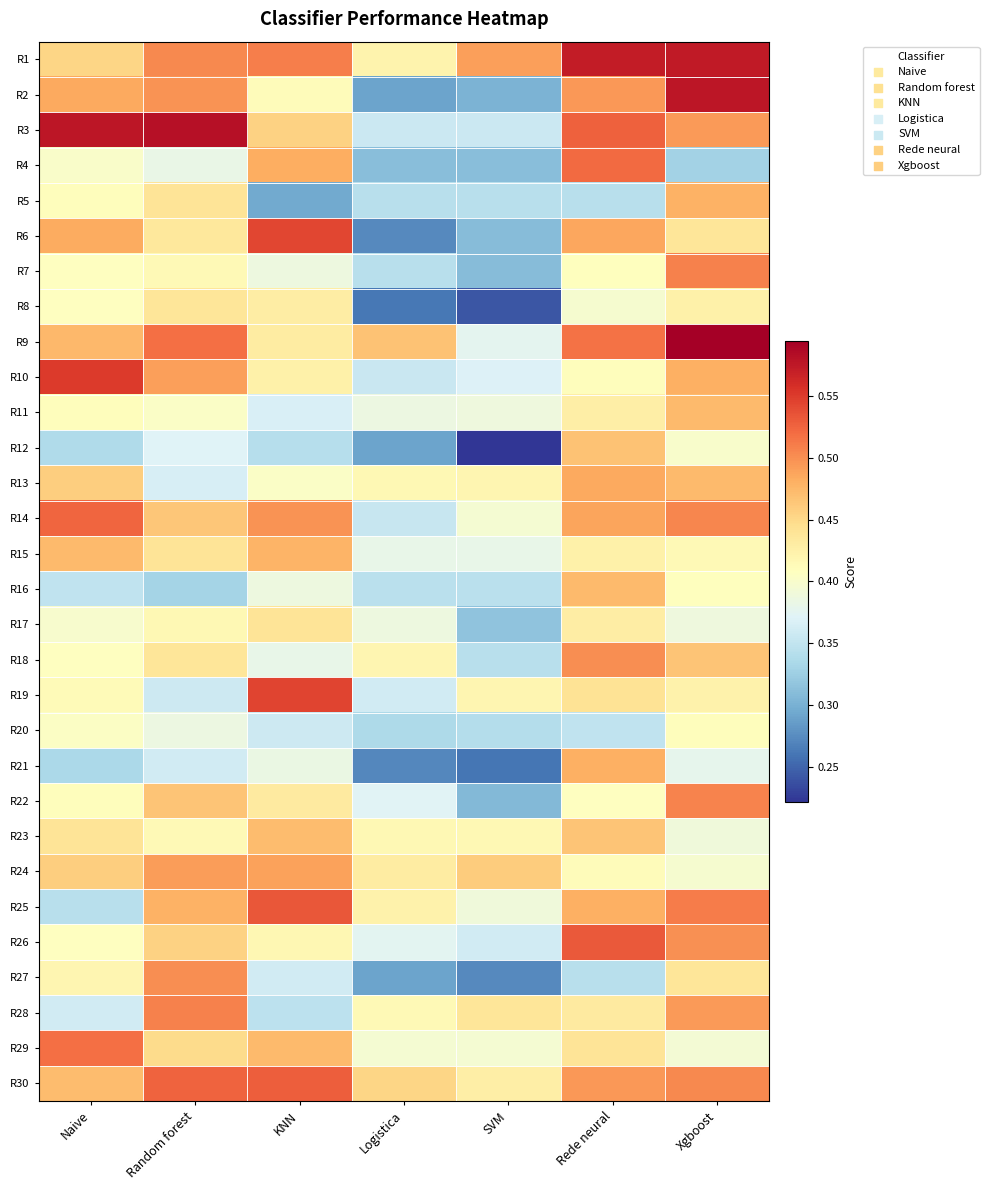

Reading left to right, transcribe all the data shown in this chart.

R1: Naive=0.5	Random forest=0.5	KNN=0.5	Logistica=0.4	SVM=0.5	Rede neural=0.6	Xgboost=0.6
R2: Naive=0.5	Random forest=0.5	KNN=0.4	Logistica=0.3	SVM=0.3	Rede neural=0.5	Xgboost=0.6
R3: Naive=0.6	Random forest=0.6	KNN=0.5	Logistica=0.4	SVM=0.4	Rede neural=0.5	Xgboost=0.5
R4: Naive=0.4	Random forest=0.4	KNN=0.5	Logistica=0.3	SVM=0.3	Rede neural=0.5	Xgboost=0.3
R5: Naive=0.4	Random forest=0.4	KNN=0.3	Logistica=0.3	SVM=0.3	Rede neural=0.3	Xgboost=0.5
R6: Naive=0.5	Random forest=0.4	KNN=0.5	Logistica=0.3	SVM=0.3	Rede neural=0.5	Xgboost=0.4
R7: Naive=0.4	Random forest=0.4	KNN=0.4	Logistica=0.3	SVM=0.3	Rede neural=0.4	Xgboost=0.5
R8: Naive=0.4	Random forest=0.4	KNN=0.4	Logistica=0.3	SVM=0.2	Rede neural=0.4	Xgboost=0.4
R9: Naive=0.5	Random forest=0.5	KNN=0.4	Logistica=0.5	SVM=0.4	Rede neural=0.5	Xgboost=0.6
R10: Naive=0.6	Random forest=0.5	KNN=0.4	Logistica=0.4	SVM=0.4	Rede neural=0.4	Xgboost=0.5
R11: Naive=0.4	Random forest=0.4	KNN=0.4	Logistica=0.4	SVM=0.4	Rede neural=0.4	Xgboost=0.5
R12: Naive=0.3	Random forest=0.4	KNN=0.3	Logistica=0.3	SVM=0.2	Rede neural=0.5	Xgboost=0.4
R13: Naive=0.5	Random forest=0.4	KNN=0.4	Logistica=0.4	SVM=0.4	Rede neural=0.5	Xgboost=0.5
R14: Naive=0.5	Random forest=0.5	KNN=0.5	Logistica=0.4	SVM=0.4	Rede neural=0.5	Xgboost=0.5
R15: Naive=0.5	Random forest=0.4	KNN=0.5	Logistica=0.4	SVM=0.4	Rede neural=0.4	Xgboost=0.4
R16: Naive=0.3	Random forest=0.3	KNN=0.4	Logistica=0.3	SVM=0.3	Rede neural=0.5	Xgboost=0.4
R17: Naive=0.4	Random forest=0.4	KNN=0.4	Logistica=0.4	SVM=0.3	Rede neural=0.4	Xgboost=0.4
R18: Naive=0.4	Random forest=0.4	KNN=0.4	Logistica=0.4	SVM=0.3	Rede neural=0.5	Xgboost=0.5
R19: Naive=0.4	Random forest=0.4	KNN=0.5	Logistica=0.4	SVM=0.4	Rede neural=0.4	Xgboost=0.4
R20: Naive=0.4	Random forest=0.4	KNN=0.4	Logistica=0.3	SVM=0.3	Rede neural=0.3	Xgboost=0.4
R21: Naive=0.3	Random forest=0.4	KNN=0.4	Logistica=0.3	SVM=0.3	Rede neural=0.5	Xgboost=0.4
R22: Naive=0.4	Random forest=0.5	KNN=0.4	Logistica=0.4	SVM=0.3	Rede neural=0.4	Xgboost=0.5
R23: Naive=0.4	Random forest=0.4	KNN=0.5	Logistica=0.4	SVM=0.4	Rede neural=0.5	Xgboost=0.4
R24: Naive=0.5	Random forest=0.5	KNN=0.5	Logistica=0.4	SVM=0.5	Rede neural=0.4	Xgboost=0.4
R25: Naive=0.3	Random forest=0.5	KNN=0.5	Logistica=0.4	SVM=0.4	Rede neural=0.5	Xgboost=0.5
R26: Naive=0.4	Random forest=0.5	KNN=0.4	Logistica=0.4	SVM=0.4	Rede neural=0.5	Xgboost=0.5
R27: Naive=0.4	Random forest=0.5	KNN=0.4	Logistica=0.3	SVM=0.3	Rede neural=0.3	Xgboost=0.4
R28: Naive=0.4	Random forest=0.5	KNN=0.3	Logistica=0.4	SVM=0.4	Rede neural=0.4	Xgboost=0.5
R29: Naive=0.5	Random forest=0.4	KNN=0.5	Logistica=0.4	SVM=0.4	Rede neural=0.4	Xgboost=0.4
R30: Naive=0.5	Random forest=0.5	KNN=0.5	Logistica=0.5	SVM=0.4	Rede neural=0.5	Xgboost=0.5